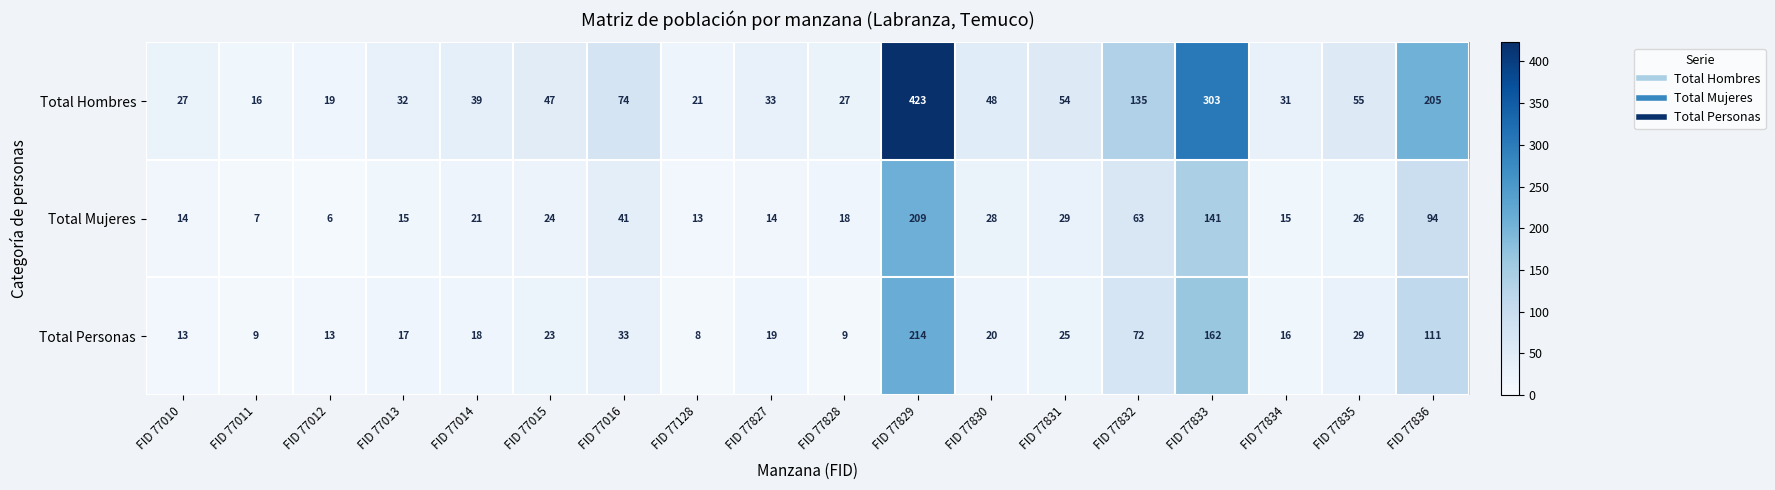

Count the number of data series in this chart.

3